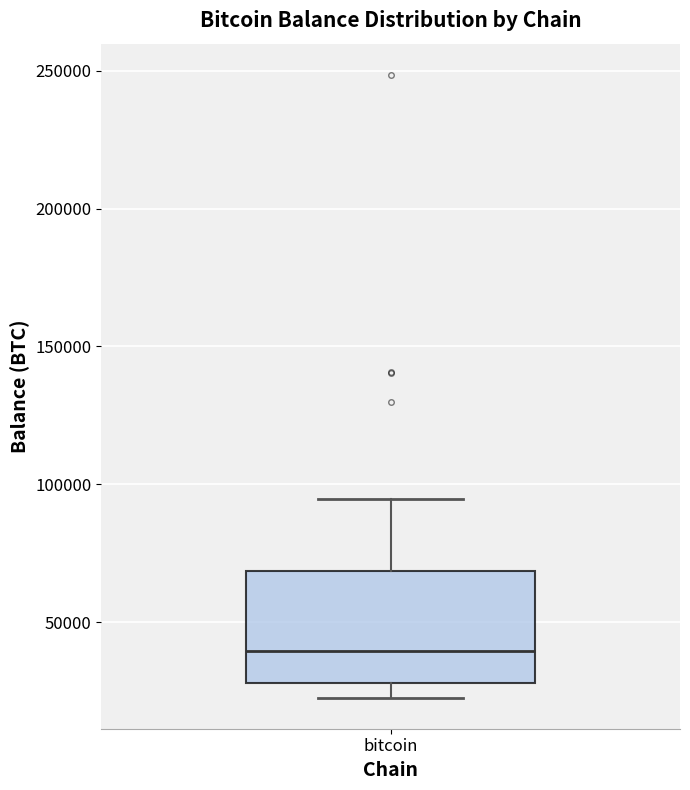

Transcribe this box plot: give where the median line is, the range the box spans, and where the two whiskers end, as read against the y-axis. The values are not printed on the chart, so give them approximately, as read against the axis.

median 40000, box 30000 to 70000, whiskers 25000 to 95000